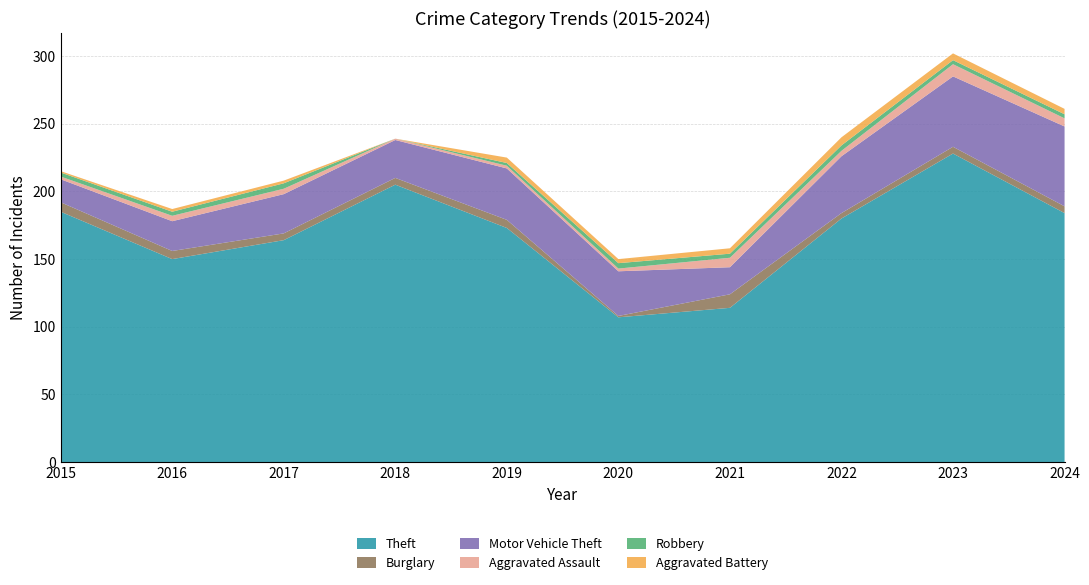

Reading left to right, transcribe all the data shown in this chart.

Theft: 2015=185	2016=150	2017=164	2018=205	2019=173	2020=107	2021=114	2022=180	2023=228	2024=184
Burglary: 2015=7	2016=6	2017=5	2018=5	2019=6	2020=1	2021=10	2022=4	2023=5	2024=5
Motor Vehicle Theft: 2015=17	2016=22	2017=29	2018=28	2019=38	2020=33	2021=20	2022=42	2023=52	2024=59
Aggravated Assault: 2015=2	2016=4	2017=4	2018=1	2019=2	2020=2	2021=7	2022=4	2023=9	2024=6
Robbery: 2015=3	2016=3	2017=4	2018=0	2019=2	2020=4	2021=3	2022=4	2023=3	2024=3
Aggravated Battery: 2015=1	2016=2	2017=2	2018=0	2019=4	2020=3	2021=4	2022=6	2023=5	2024=4